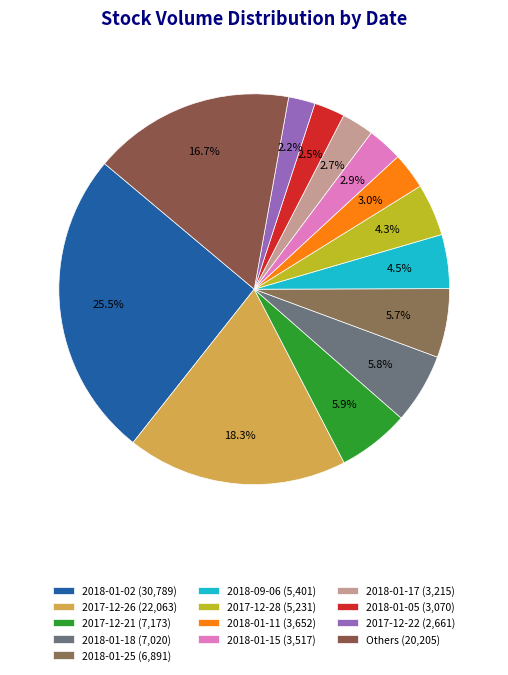

How many segments does this pie chart have?

13